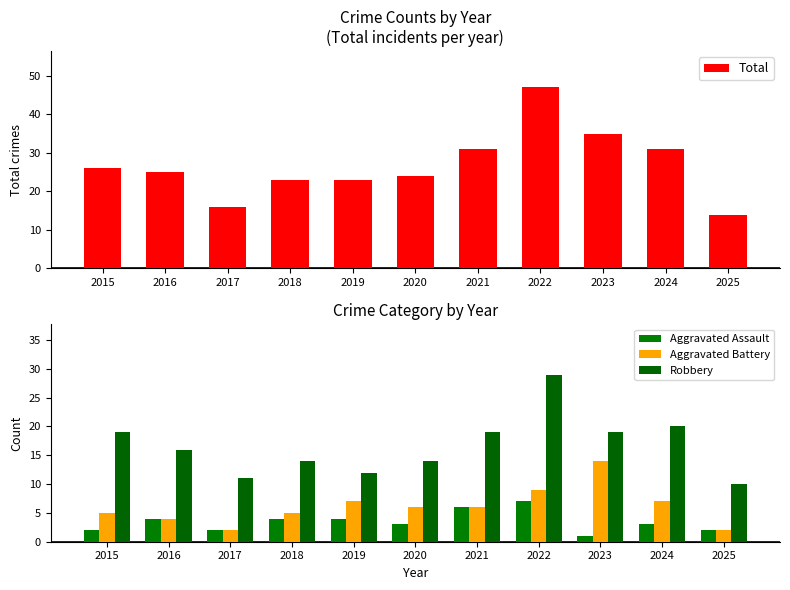

How many values in the Aggravated Assault series exceed 3?

5